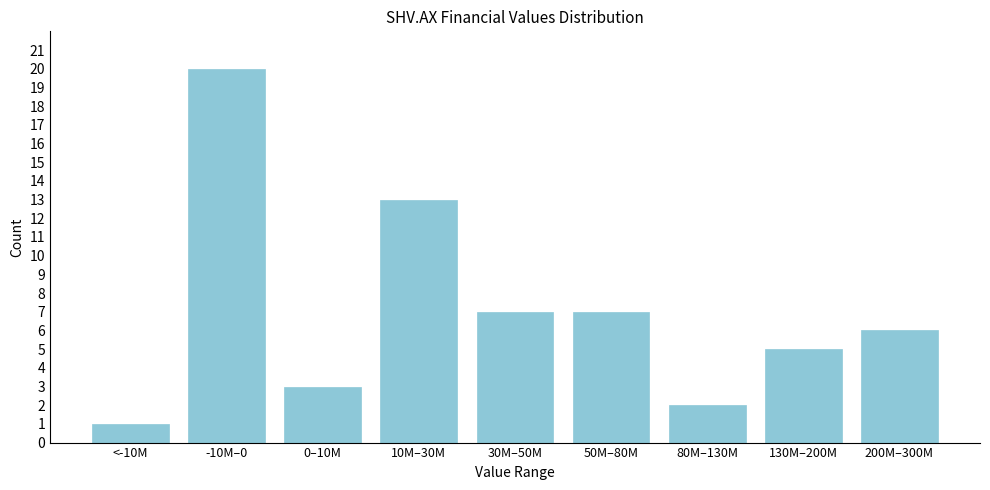

Reading right to left, transcribe all the data shown in this chart.

6	5	2	7	7	13	3	20	1